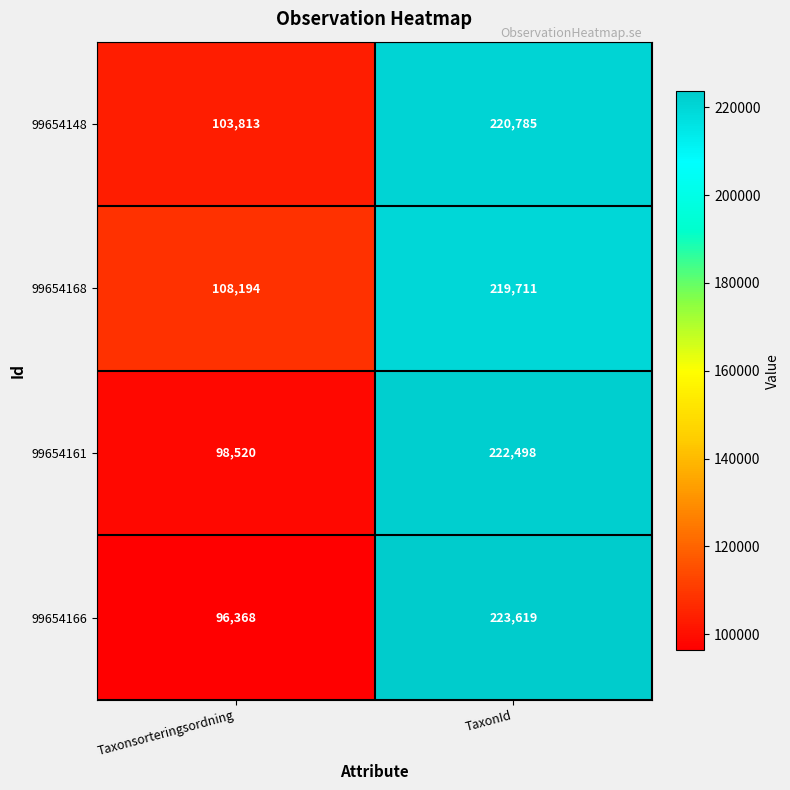

Where is 99654166 nearest to the value 159993?

Taxonsorteringsordning